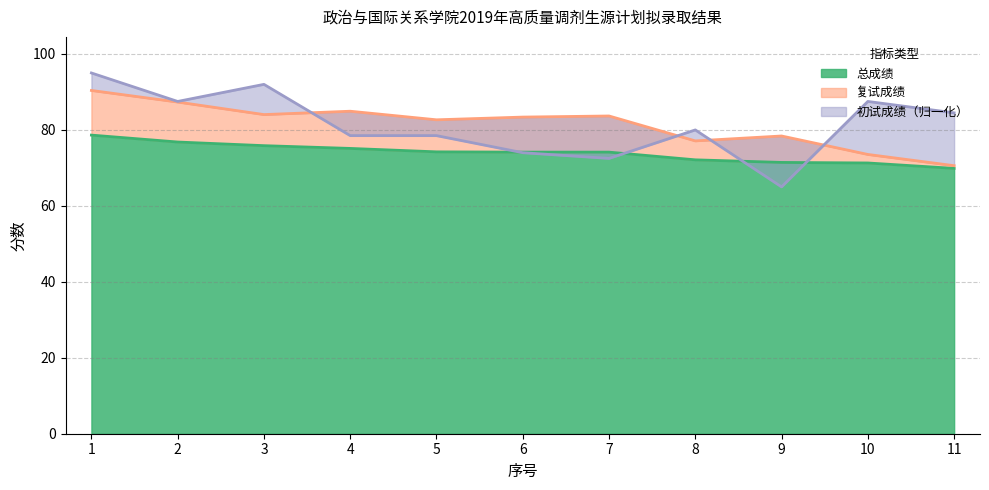

Which series has the largest range (max minus min)?

初试成绩